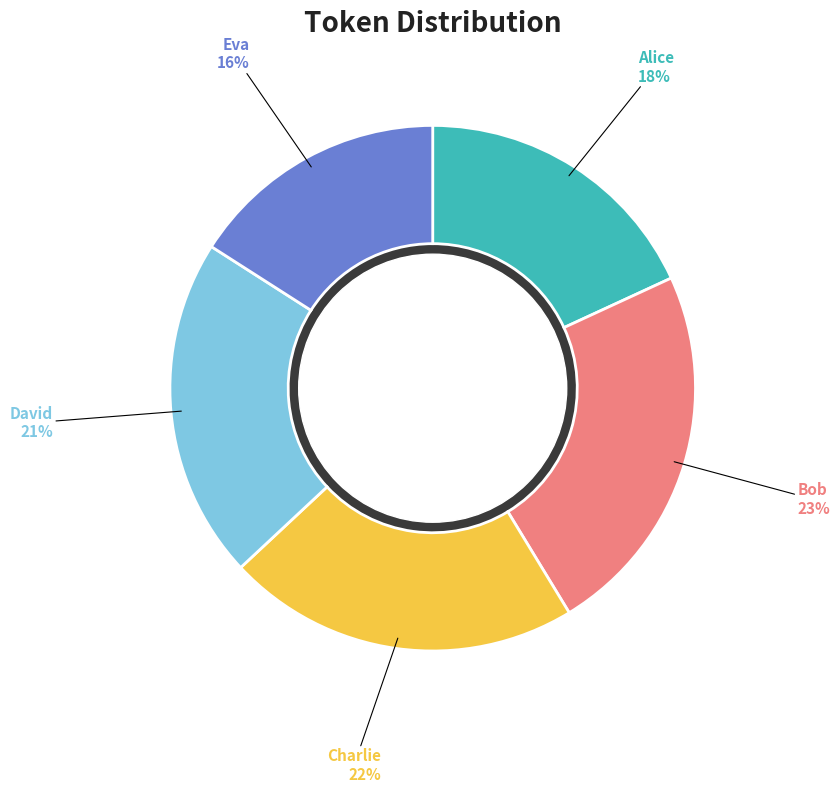

Is there any slice that represents more than half of the pie?

No